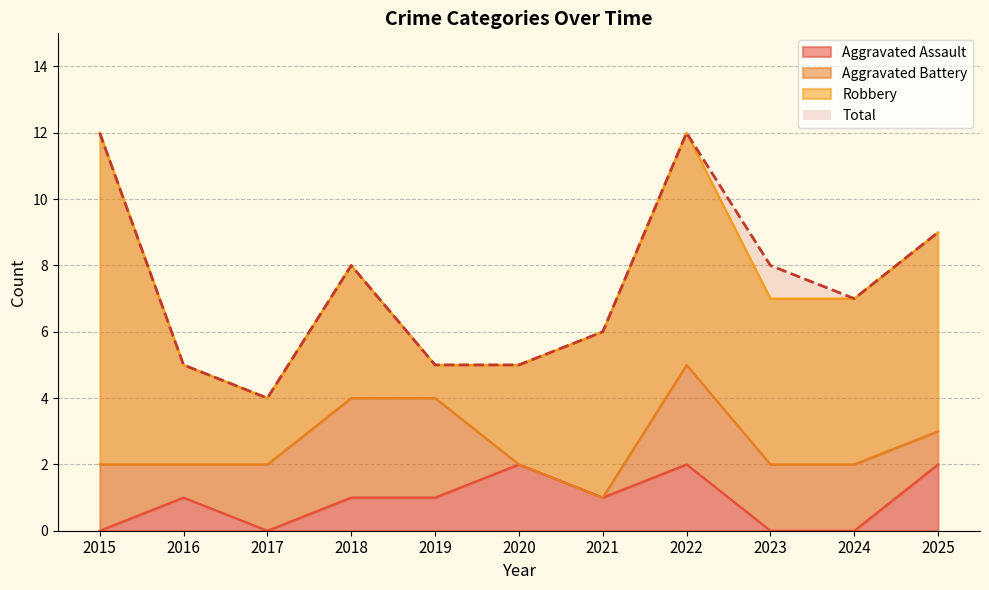

What is the difference between the second highest and minimum values in the Total series?

8